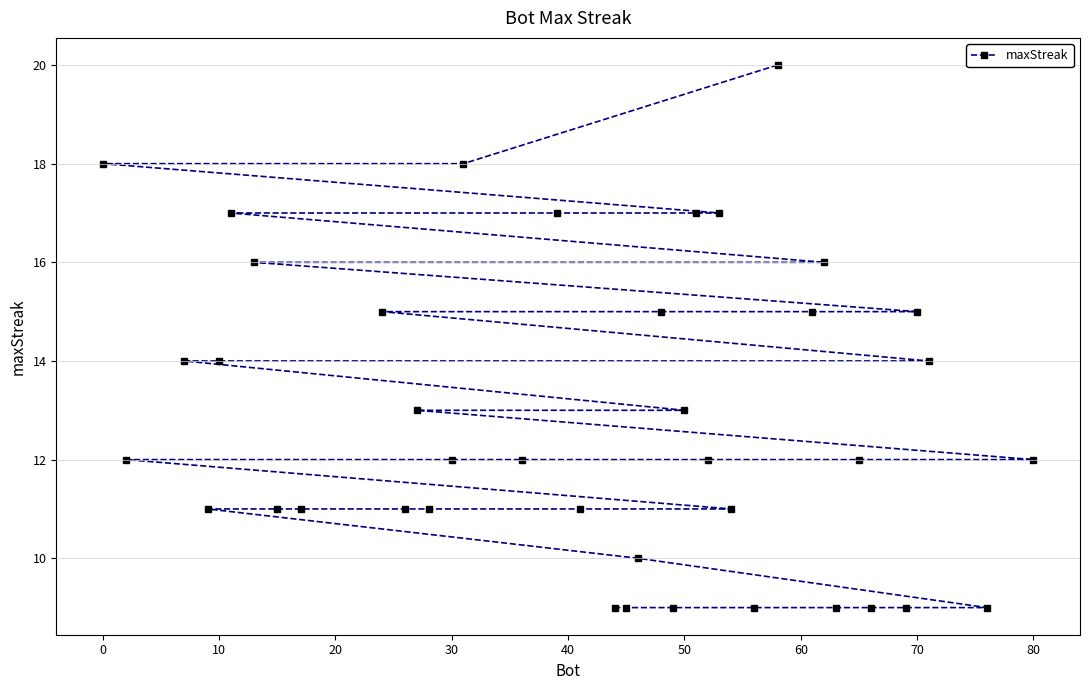

What is the greatest value displayed?

20